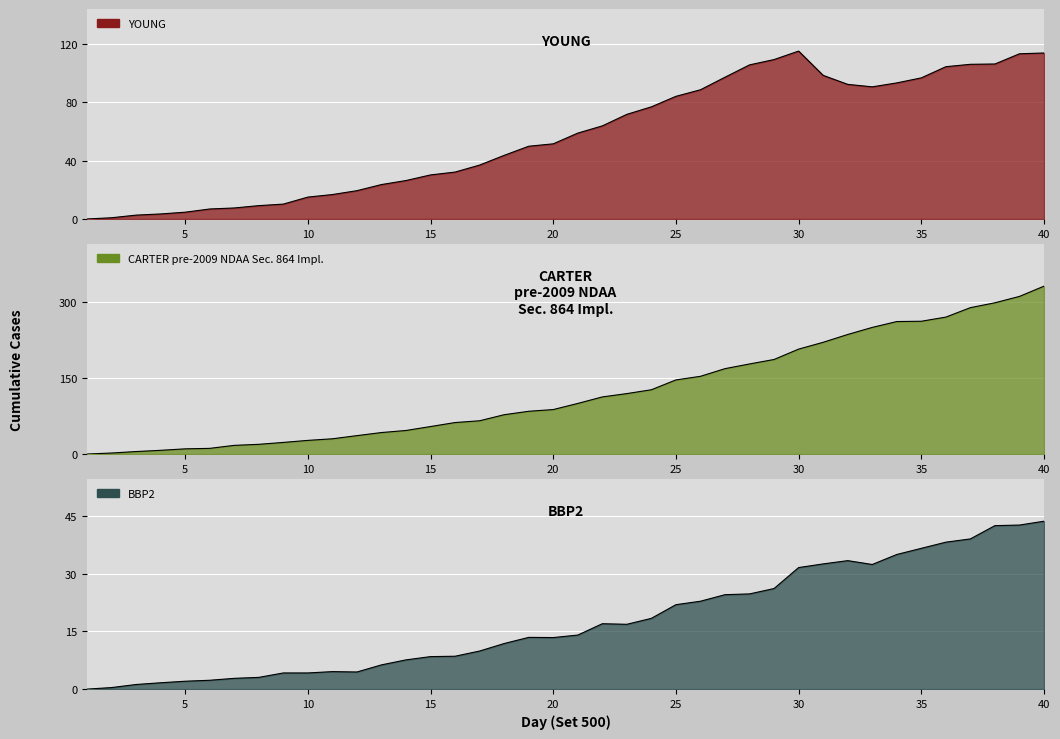

Reading left to right, transcribe all the data shown in this chart.

Child: 0.0	0.8	2.6	3.5	4.7	6.8	7.5	9.2	10.2	15.0	16.8	19.4	23.6	26.4	30.2	32.1	37.0	43.6	49.9	51.5	58.9	63.8	71.7	76.8	84.0	88.5	97.2	105.6	109.2	115.0	98.4	92.2	90.5	93.2	96.7	104.3	106.0	106.2	113.2	113.8
Adult: 0.0	2.0	5.0	7.4	10.3	11.2	17.2	19.2	23.0	27.1	30.2	36.5	42.5	46.6	54.5	62.4	65.8	77.8	84.7	88.0	100.2	113.0	119.7	127.2	146.7	153.8	169.0	178.3	187.2	207.7	221.2	236.6	250.6	262.2	262.8	271.0	289.7	299.4	311.9	332.2
Elderly: 0.0	0.4	1.2	1.6	2.0	2.3	2.8	3.0	4.2	4.2	4.5	4.5	6.3	7.6	8.4	8.6	9.9	11.8	13.4	13.4	14.1	17.0	16.9	18.4	21.9	22.9	24.6	24.8	26.1	31.6	32.5	33.4	32.4	35.0	36.6	38.2	39.0	42.5	42.6	43.6